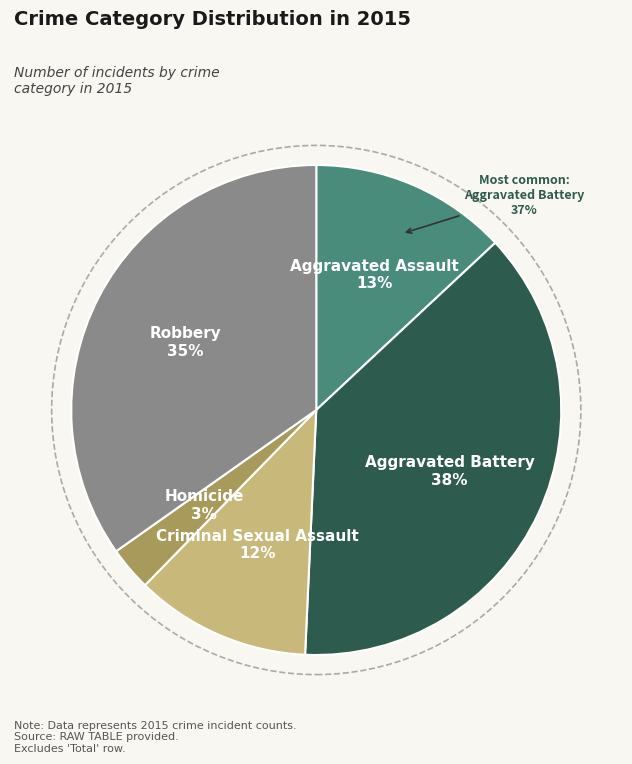

Which has a higher value, Aggravated Assault or Homicide?

Aggravated Assault